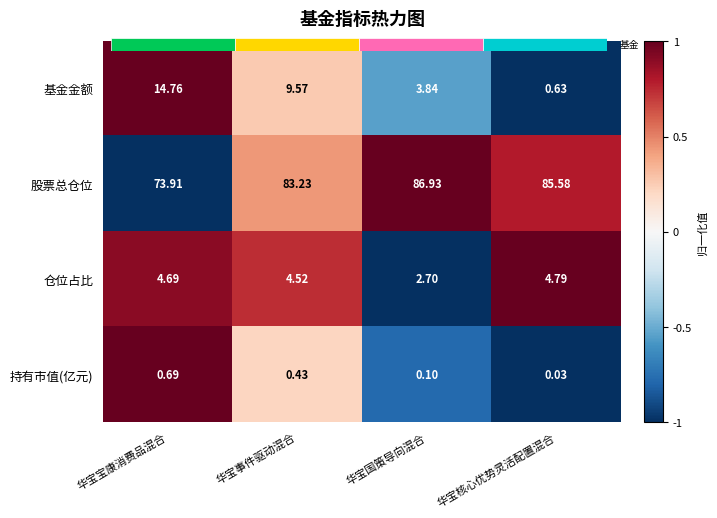

How many data points in 持有市值(亿元) are less than 0?

2